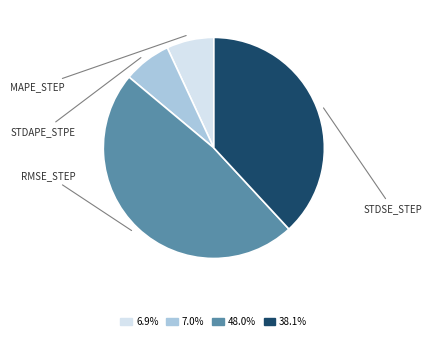

Combined, do 7.0% and 6.9% account for over 50%?

No